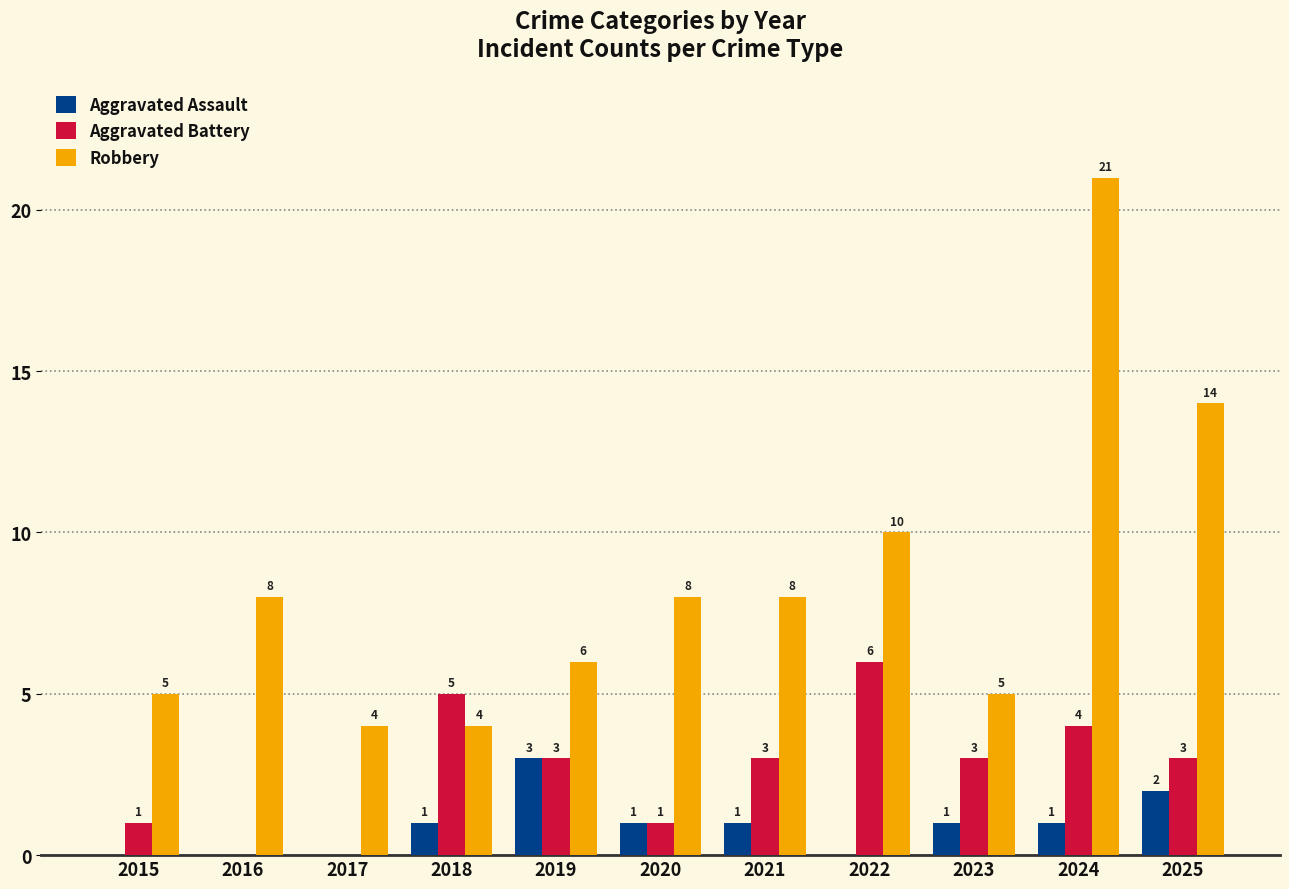

Where is Robbery nearest to the value 12?

2022